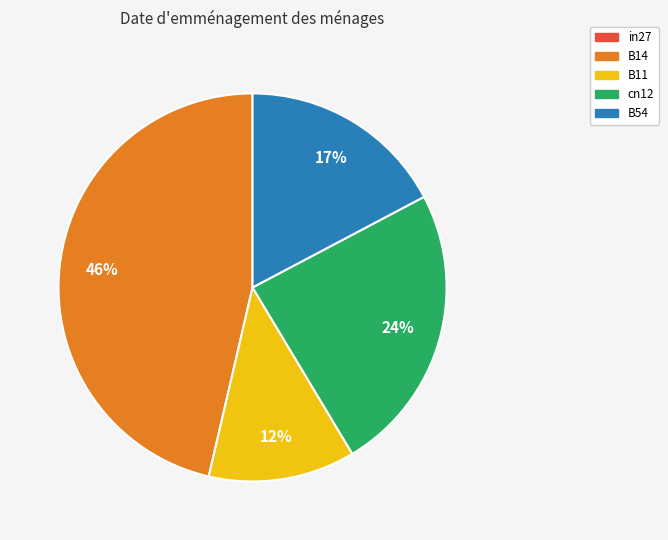

Which slice is the largest?

B14